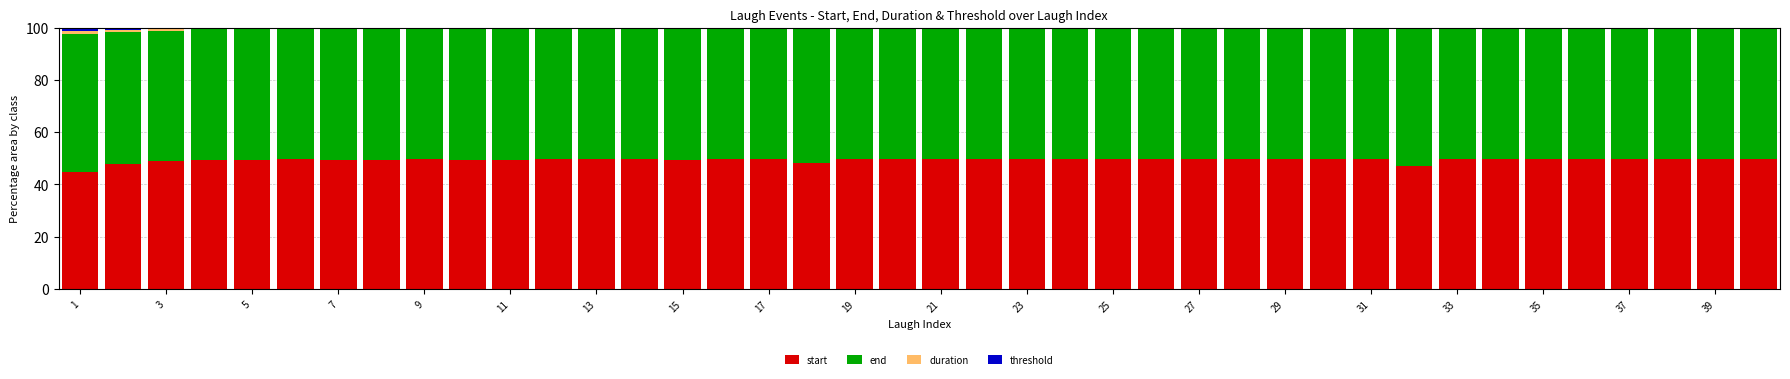

What is the maximum value for start?

49.9